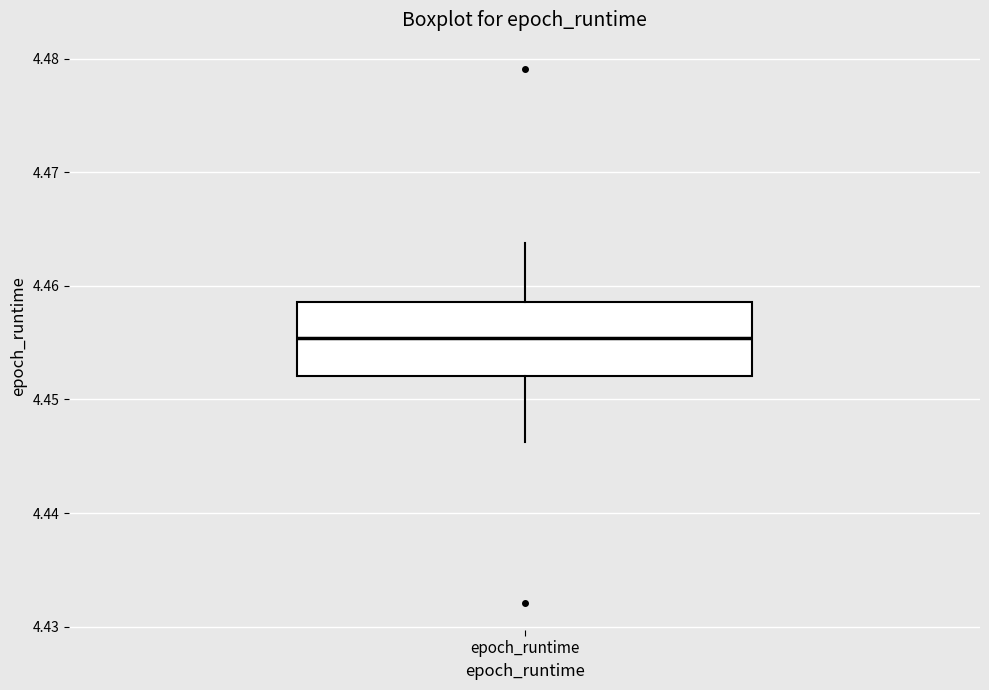

Transcribe this box plot: give where the median line is, the range the box spans, and where the two whiskers end, as read against the y-axis. The values are not printed on the chart, so give them approximately, as read against the axis.

median 4.455, box 4.452 to 4.459, whiskers 4.446 to 4.464